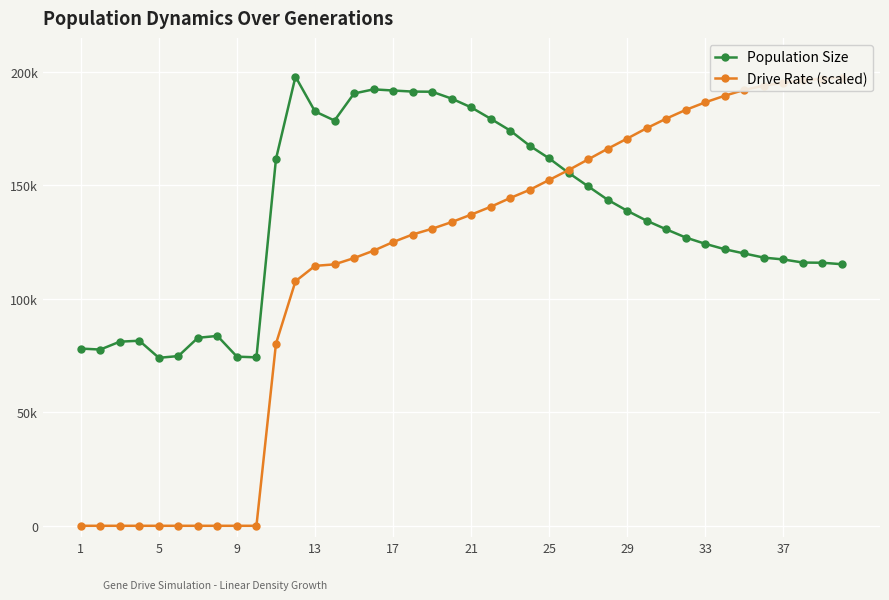

Which category has the lowest value across all series?

1